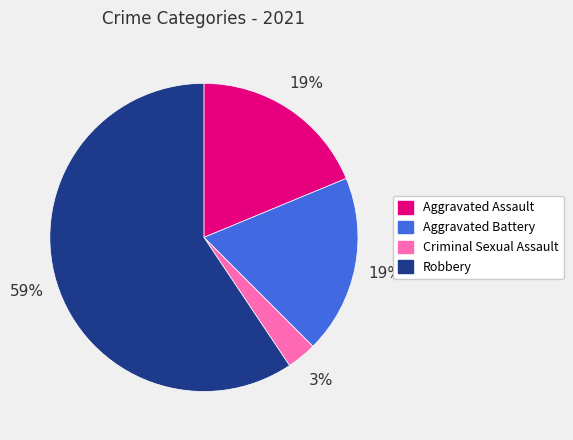

How many slices are in this pie chart?

4